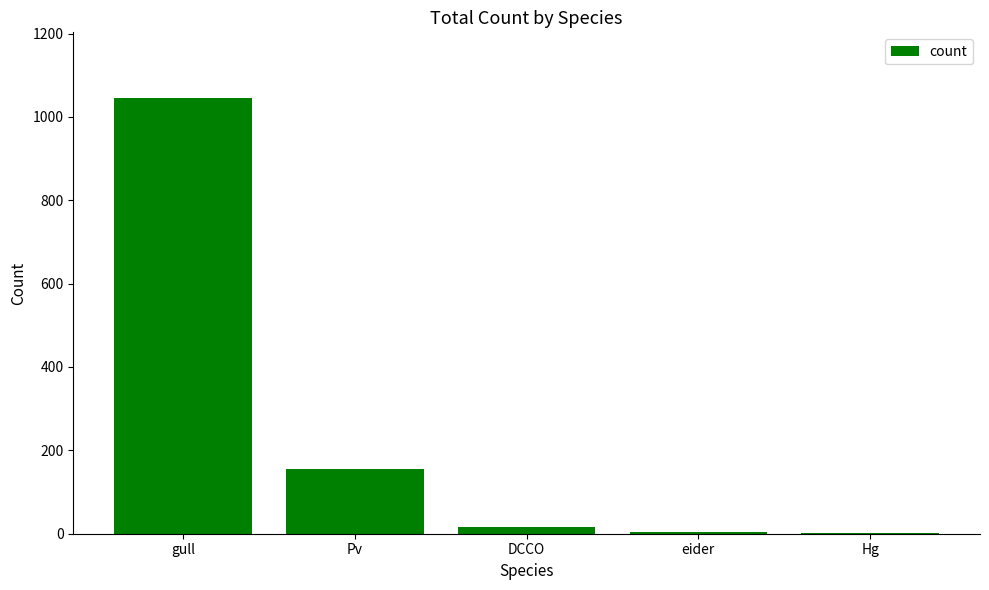

What is the sum of all values?

1225